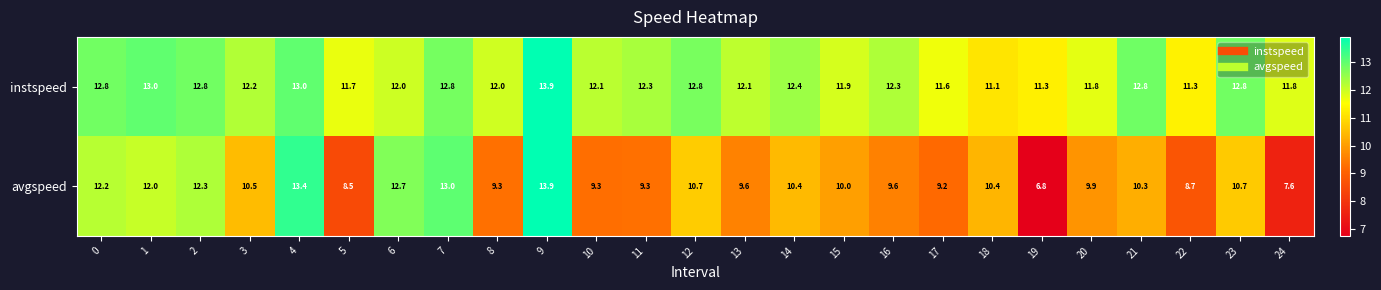

What is the total value across all series at 8?

21.3